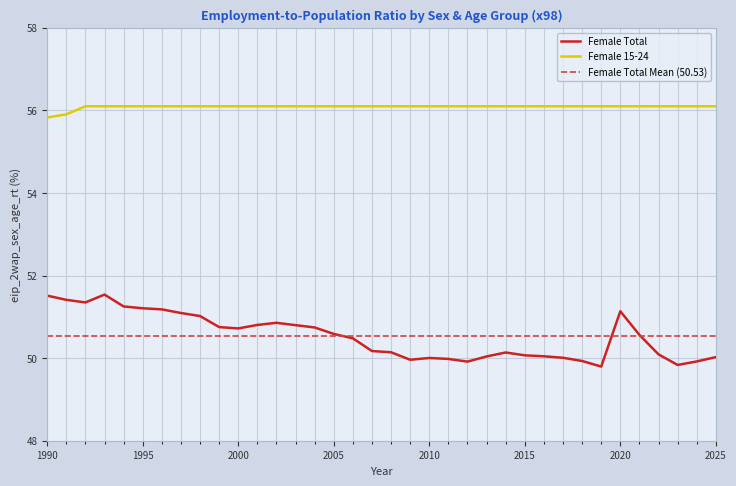

Rank the series by their maximum value, from lowest to highest.

Female Total, Female 15-24